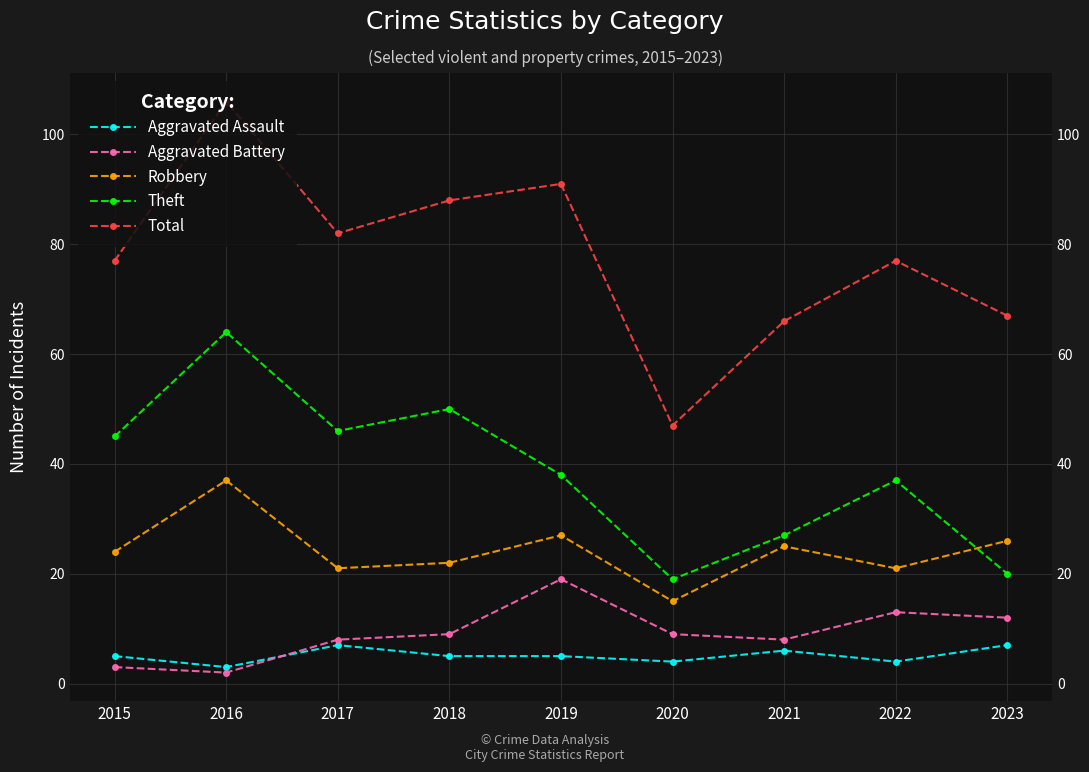

At which label does Total first exceed 77?

2016